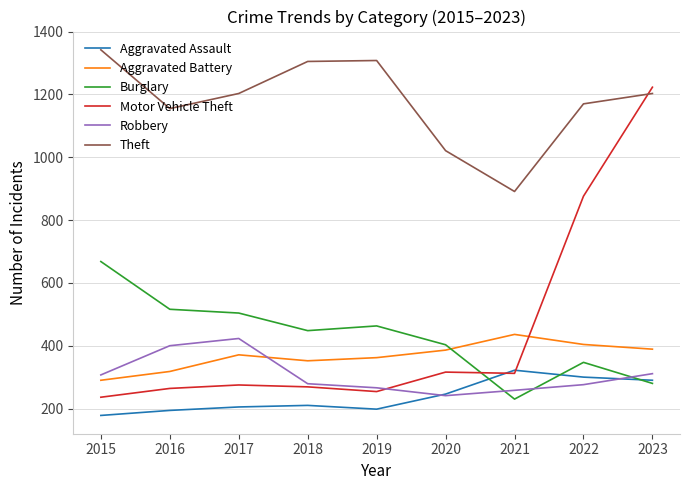

Is the value of Burglary at 2018 greater than the value of Aggravated Battery at 2023?

Yes